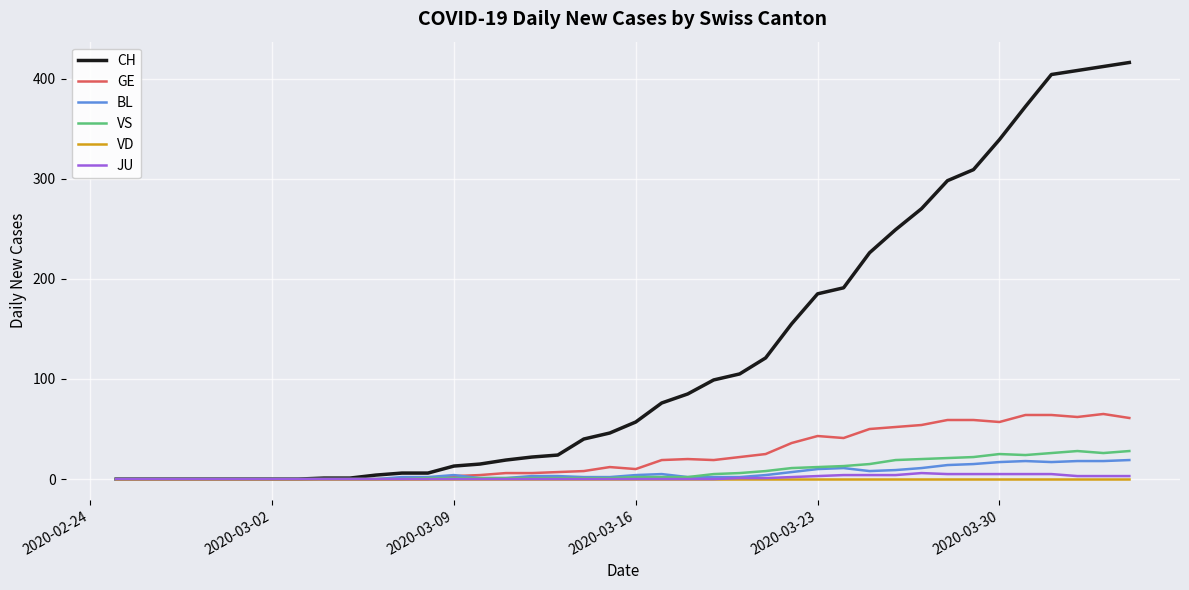

Which series has the widest spread of values?

CH